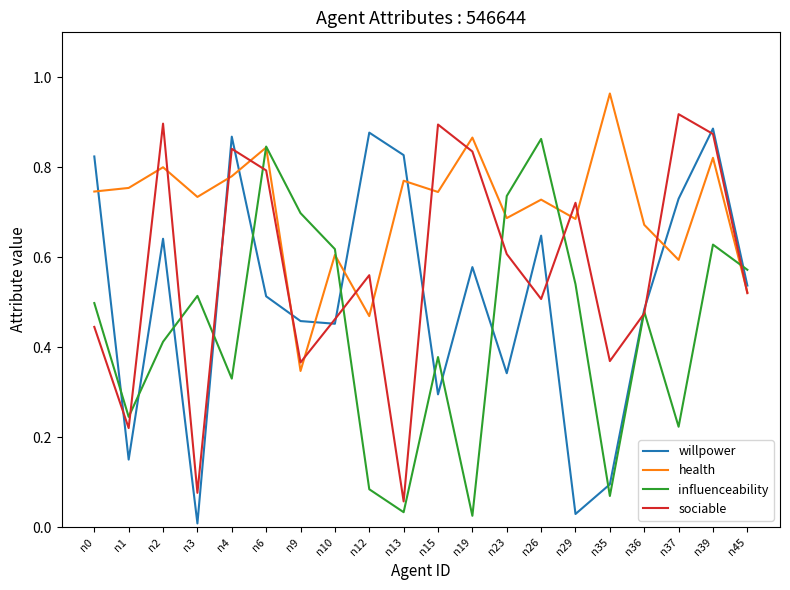

In health, how many points are higher than both neighbors (excluding endpoints)?

8